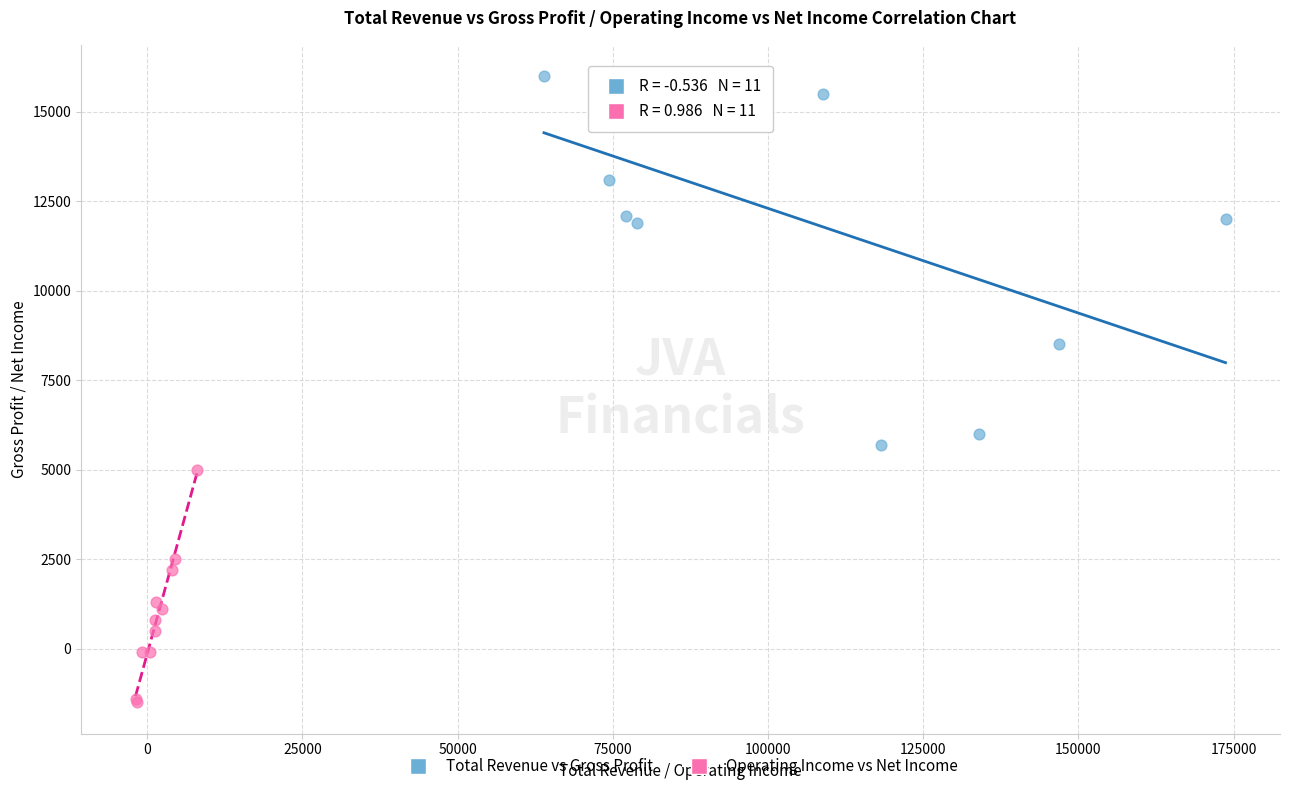

Which series reaches the minimum Y coordinate?

Operating Income vs Net Income